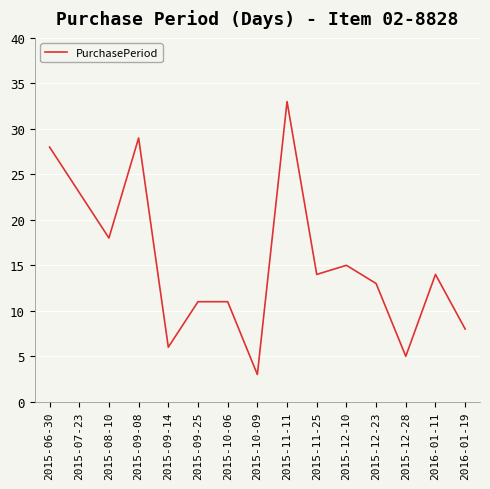

Reading right to left, extract all data points from this chart.

2016-01-19=8	2016-01-11=14	2015-12-28=5	2015-12-23=13	2015-12-10=15	2015-11-25=14	2015-11-11=33	2015-10-09=3	2015-10-06=11	2015-09-25=11	2015-09-14=6	2015-09-08=29	2015-08-10=18	2015-07-23=23	2015-06-30=28